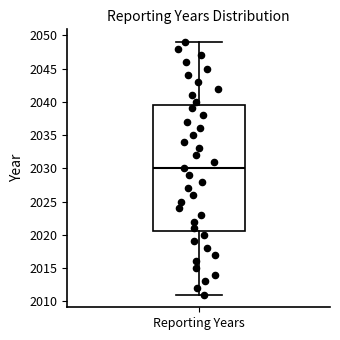

Read this box plot against the y-axis: the position of the median line, the range covered by the box, and the ends of both whiskers. The values are not printed on the chart, so give them approximately, as read against the axis.

median 2030.0, box 2020.5 to 2039.5, whiskers 2011.0 to 2049.0